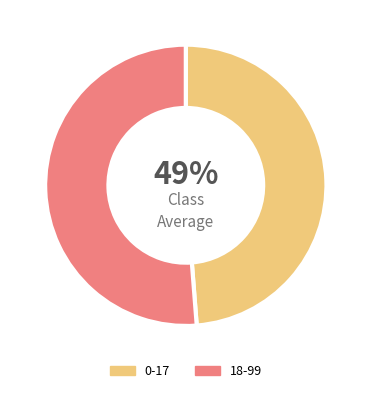

Combined, do 0-17 and 18-99 account for over 50%?

Yes